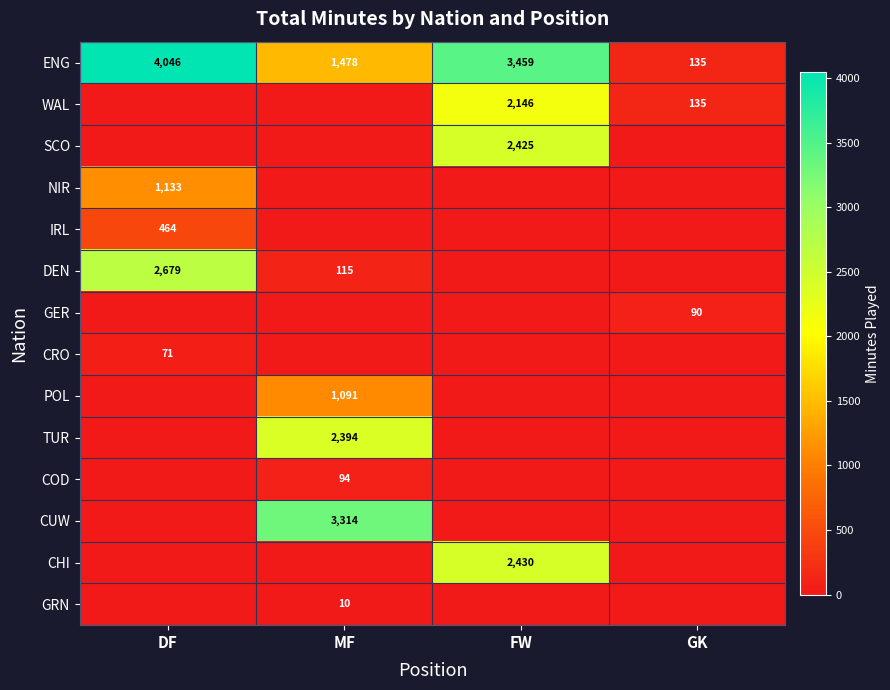

Is it true that ENG equals 3459 at FW?

True